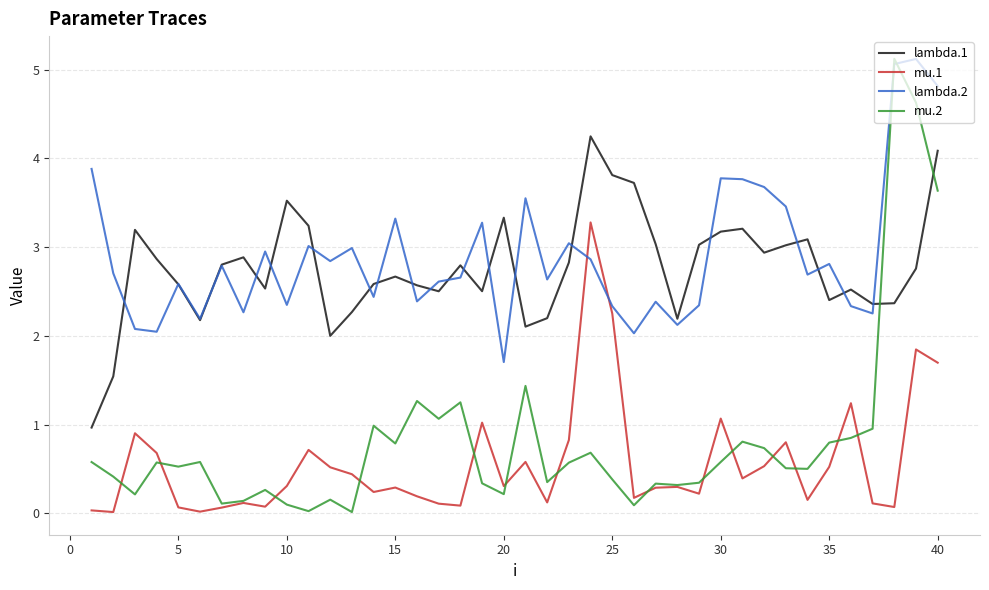

What is the maximum value shown in the chart?

5.1